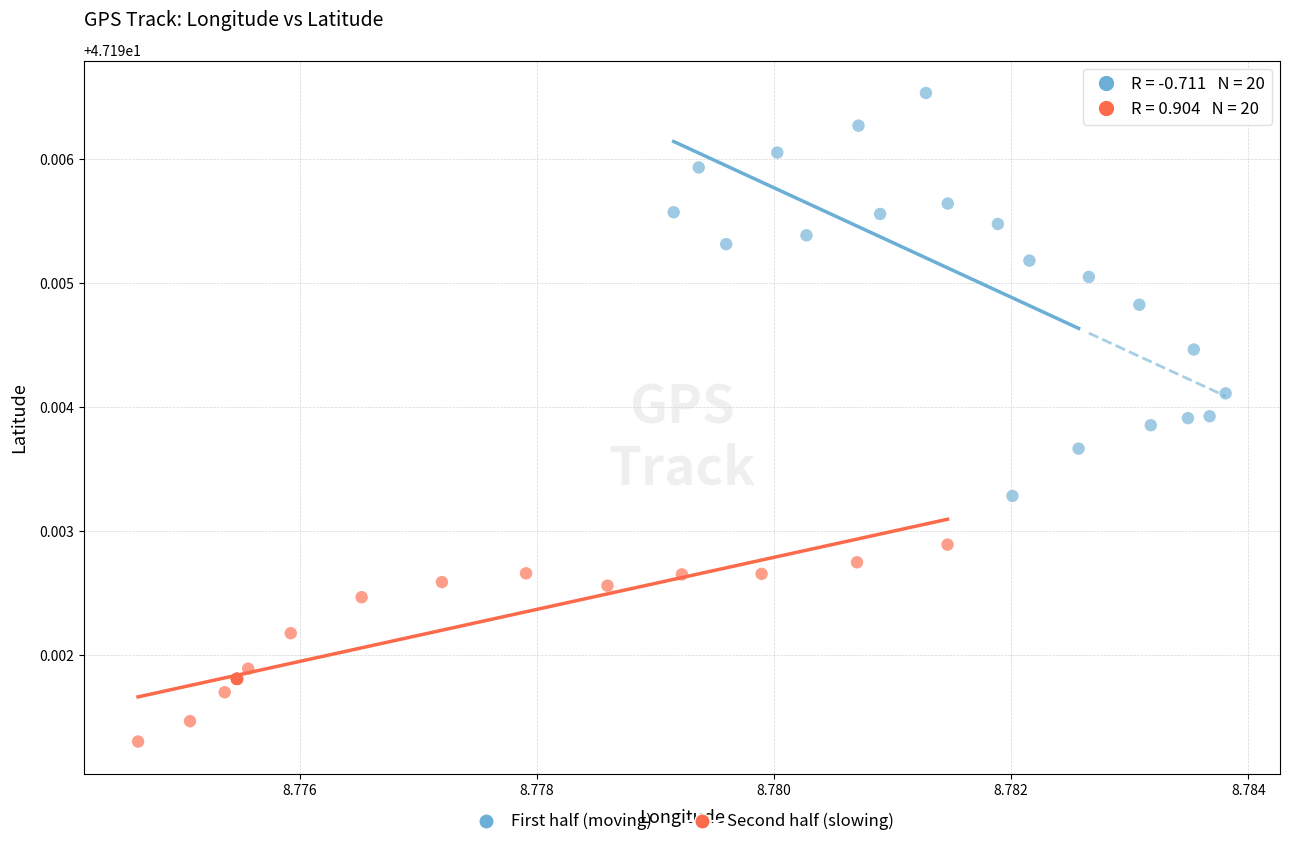

Which series reaches the minimum Y coordinate?

Second half (slowing)